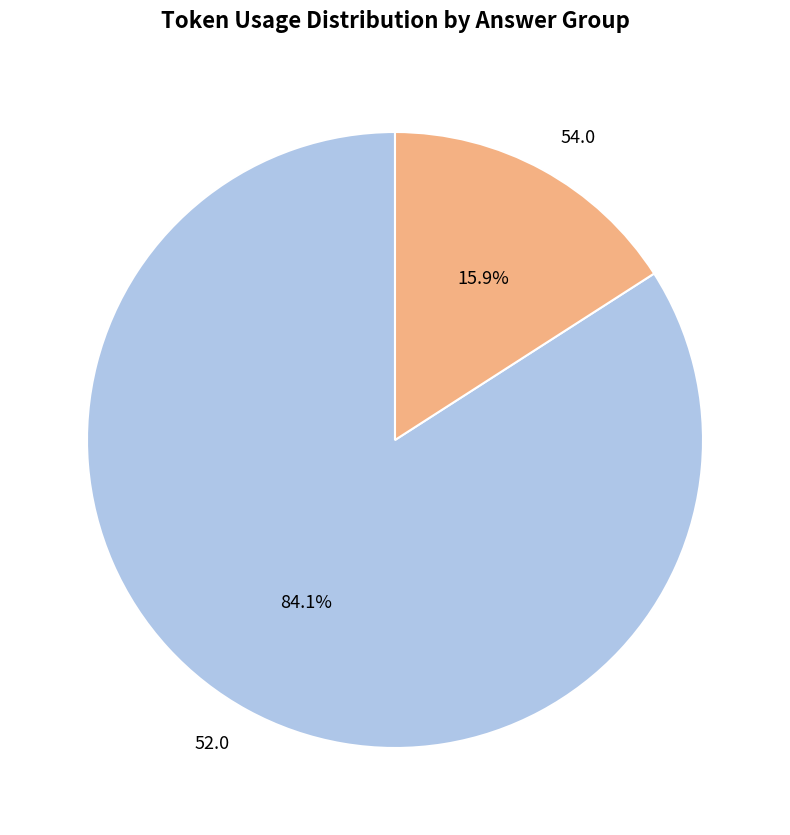

Is there any slice that represents more than half of the pie?

Yes